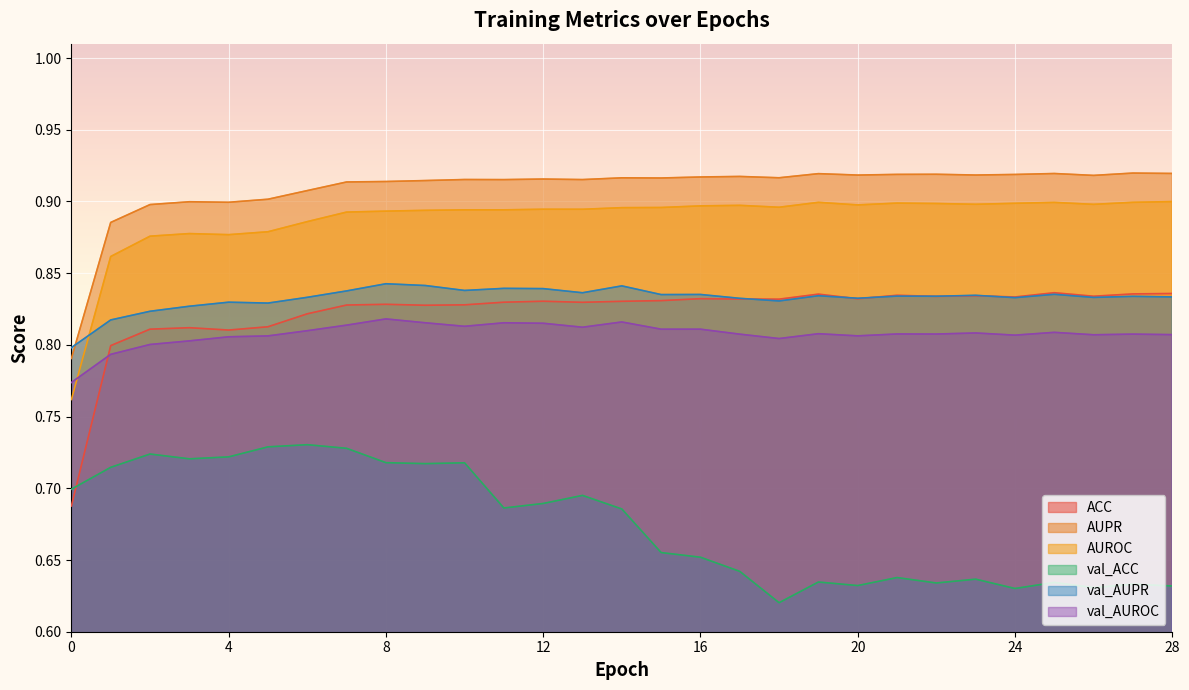

What is the spread (max minus min) of values at 27?

0.3